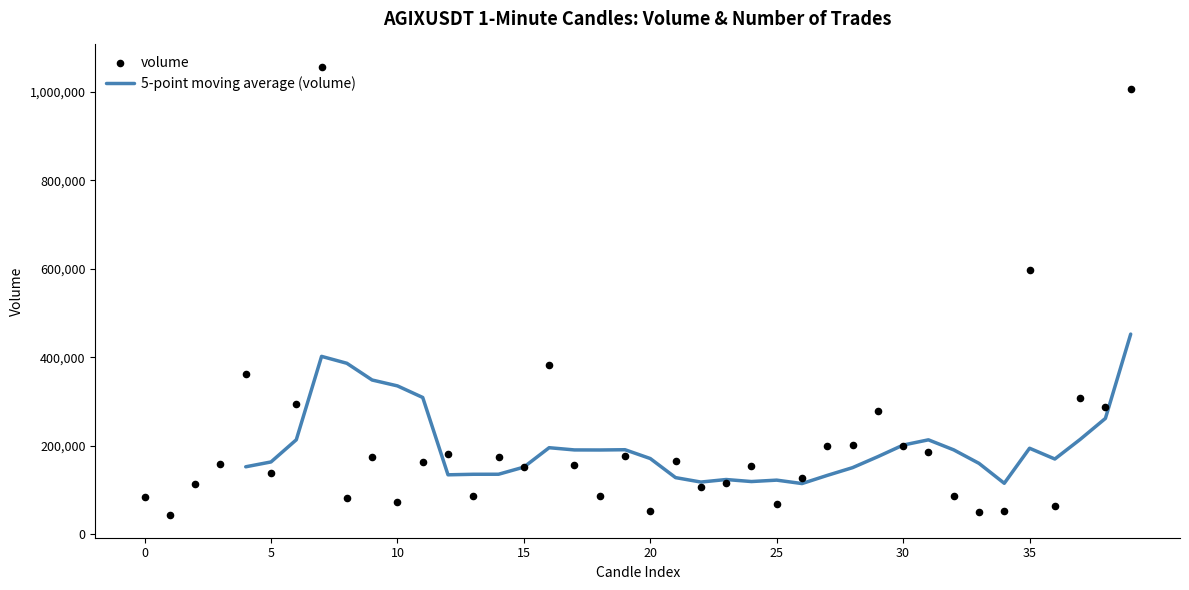

What is the highest value of the 5-point moving average (volume) series?

452591.4